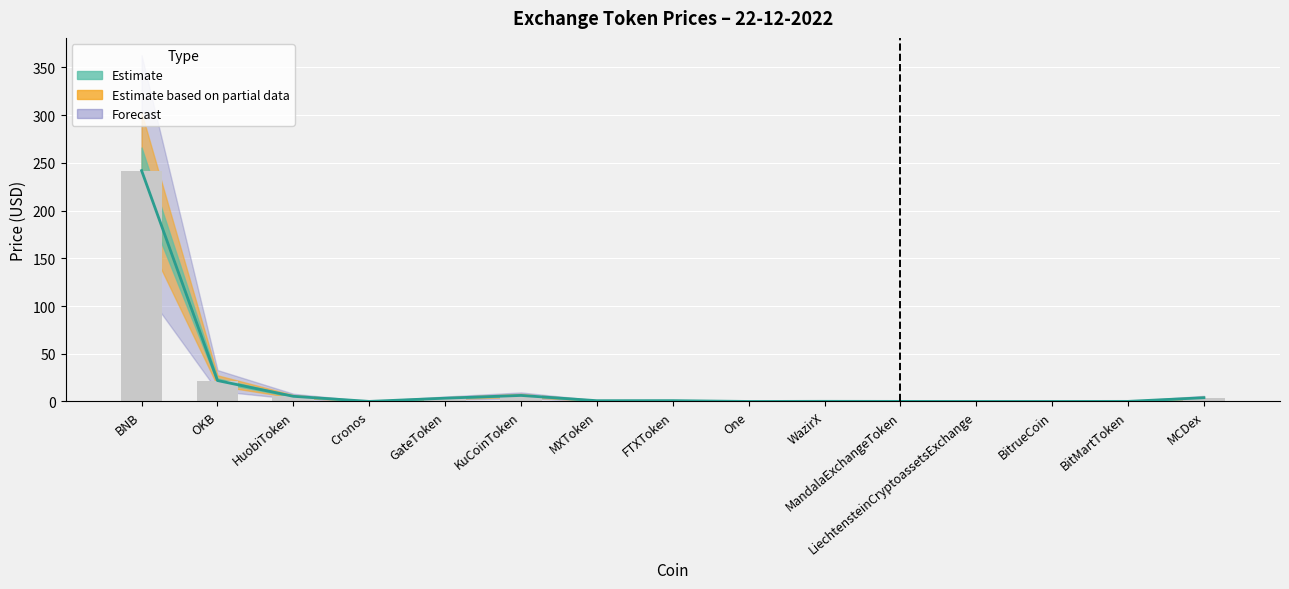

Rank the categories by value from highest to lowest.

BNB, OKB, KuCoinToken, HuobiToken, MCDex, GateToken, FTXToken, MXToken, WazirX, BitMartToken, MandalaExchangeToken, Cronos, BitrueCoin, LiechtensteinCryptoassetsExchange, One